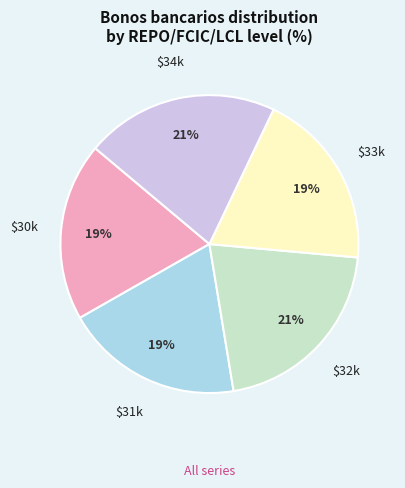

Is there any slice that represents more than half of the pie?

No